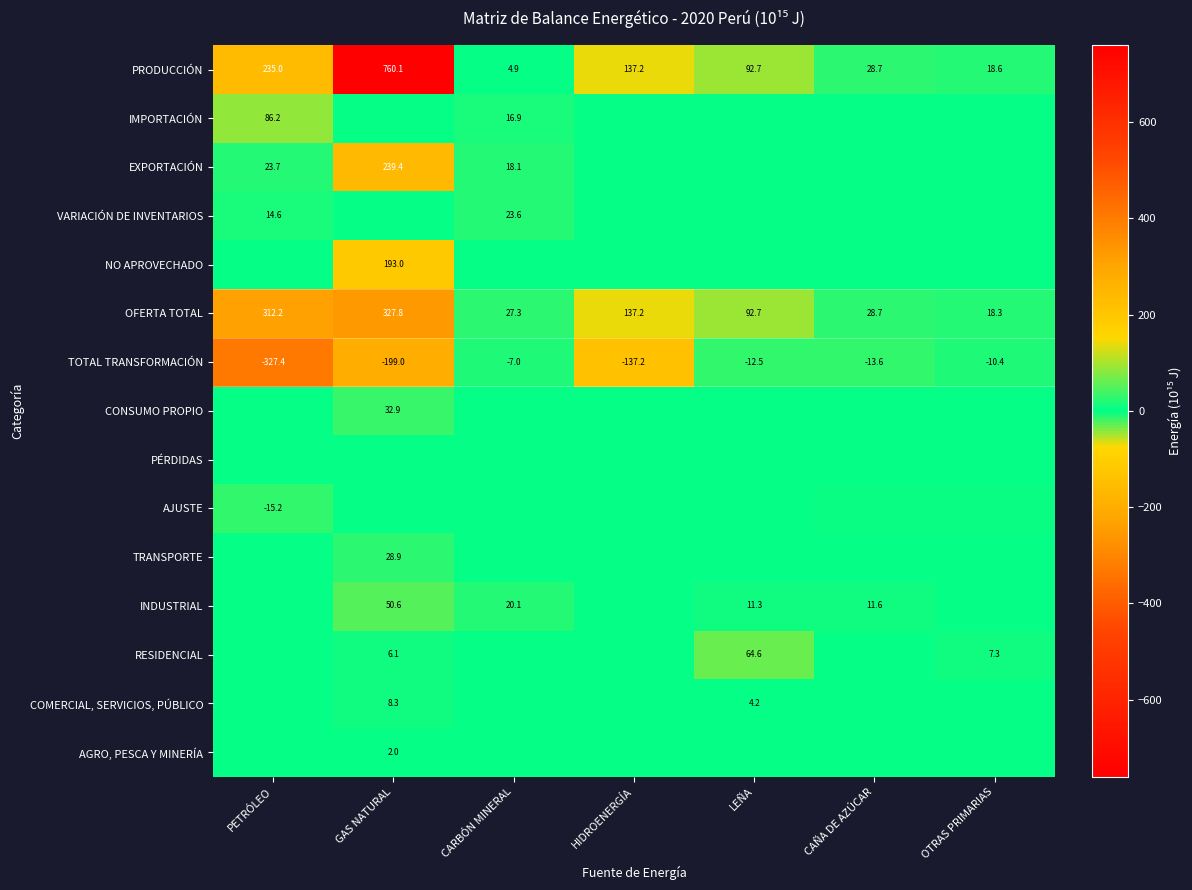

Is the value of IMPORTACIÓN at CARBÓN MINERAL greater than the value of RESIDENCIAL at GAS NATURAL?

Yes